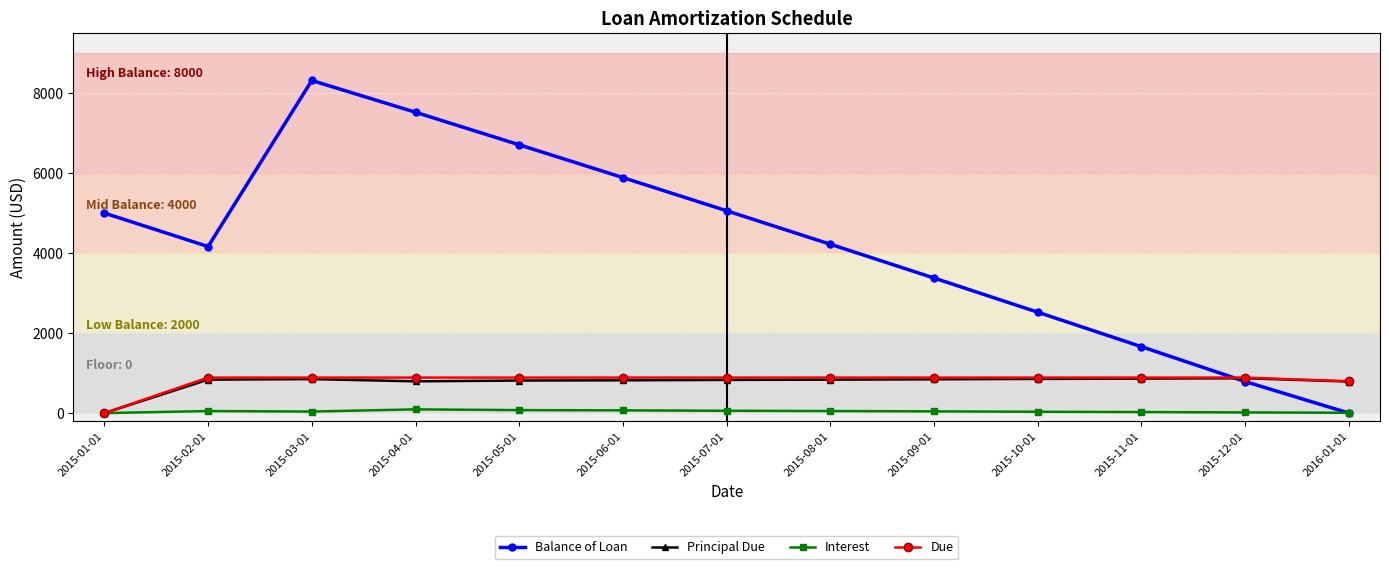

True or false: Interest has a value of 43.0 at 2015-09-01.

True